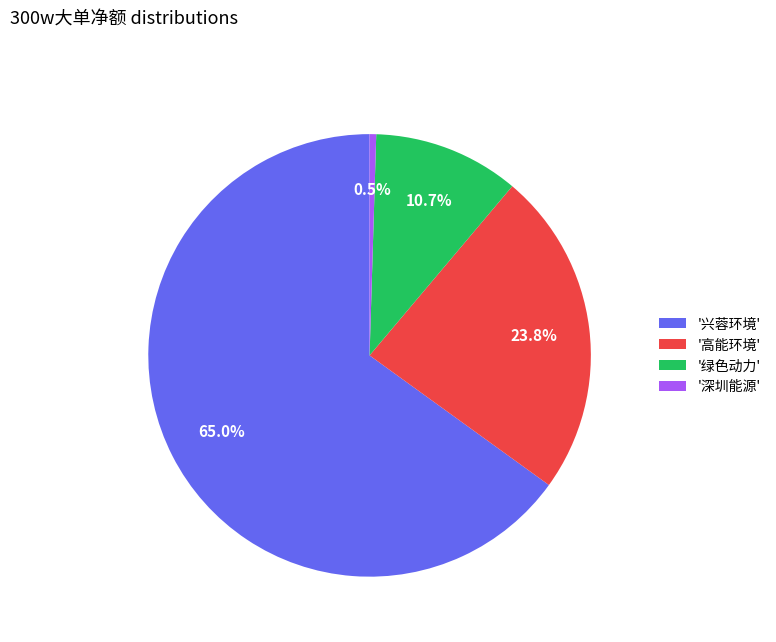

Which has a higher value, '绿色动力' or '兴蓉环境'?

'兴蓉环境'